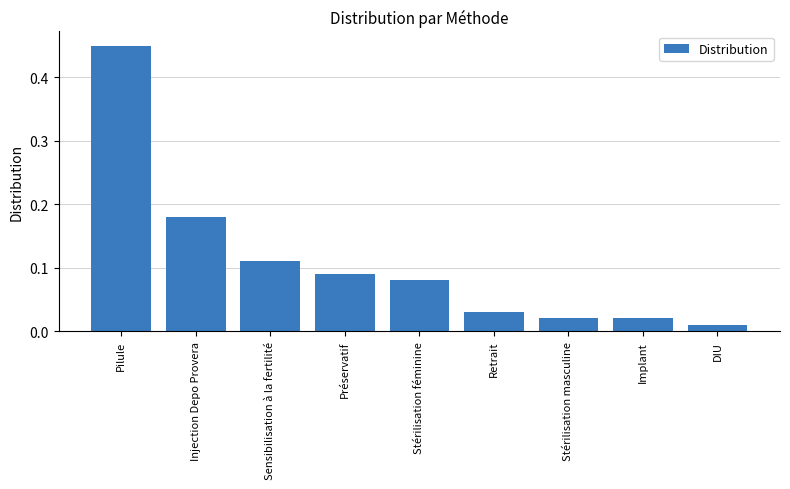

How many data points does each series have?

9